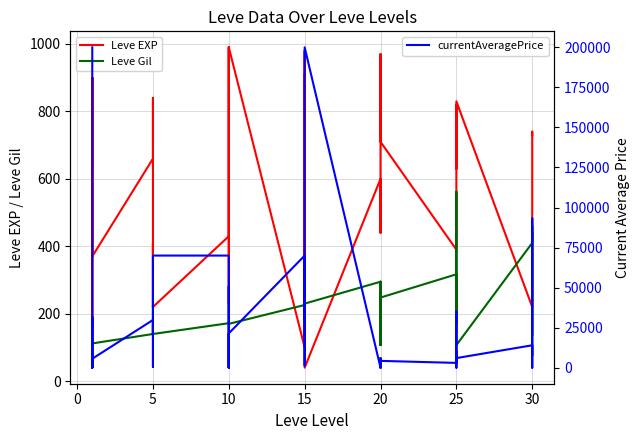

How many values in the Leve Gil series exceed 172?

18